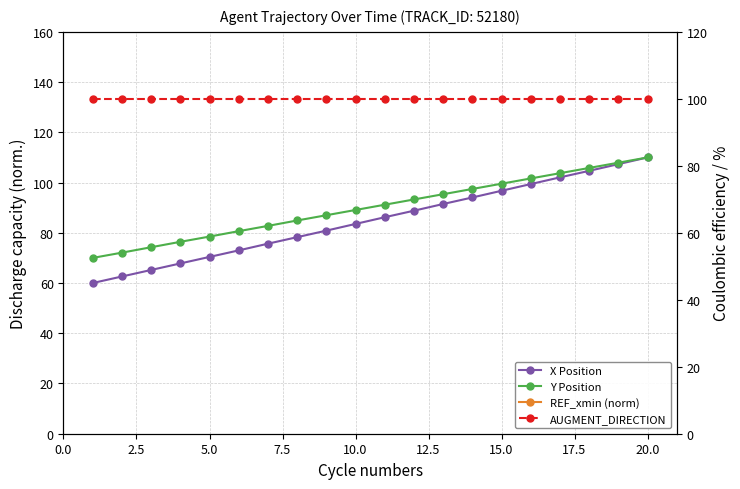

After their last crossing, which series has the higher values: X Position or AUGMENT_DIRECTION?

X Position